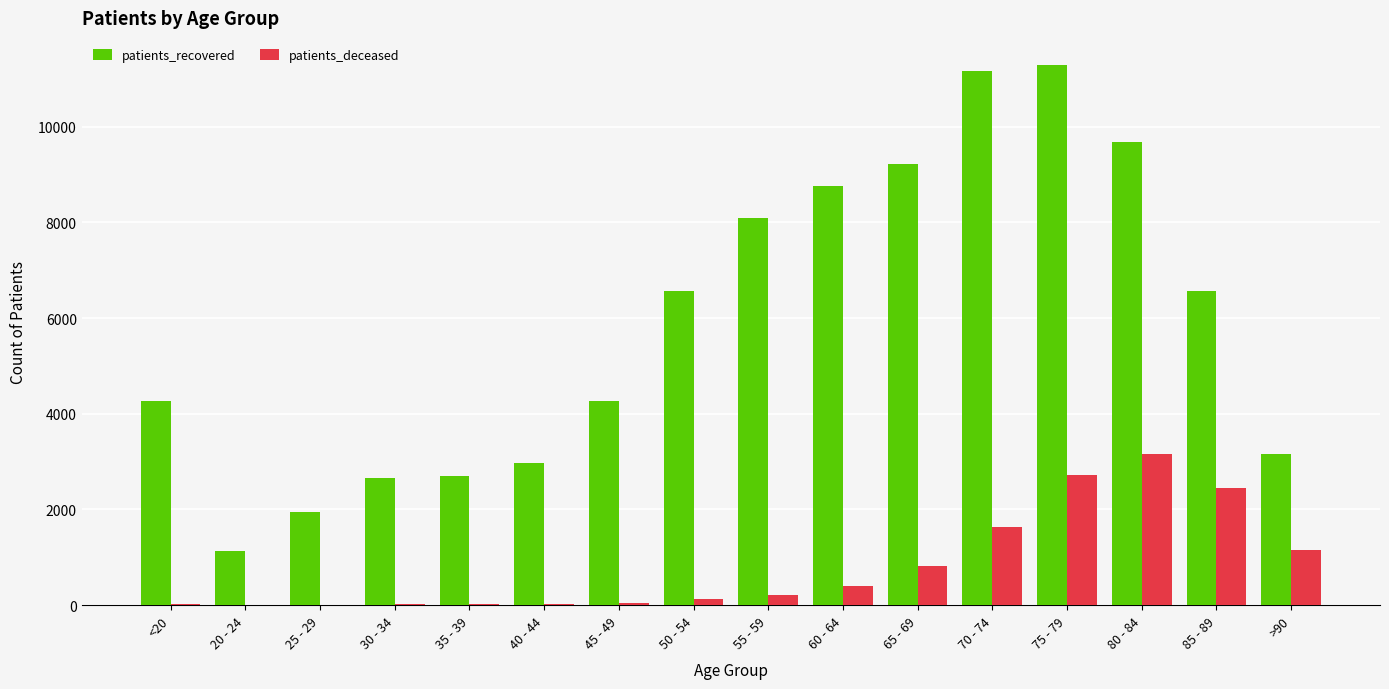

Which category has the highest value in the patients_deceased series?

80 - 84